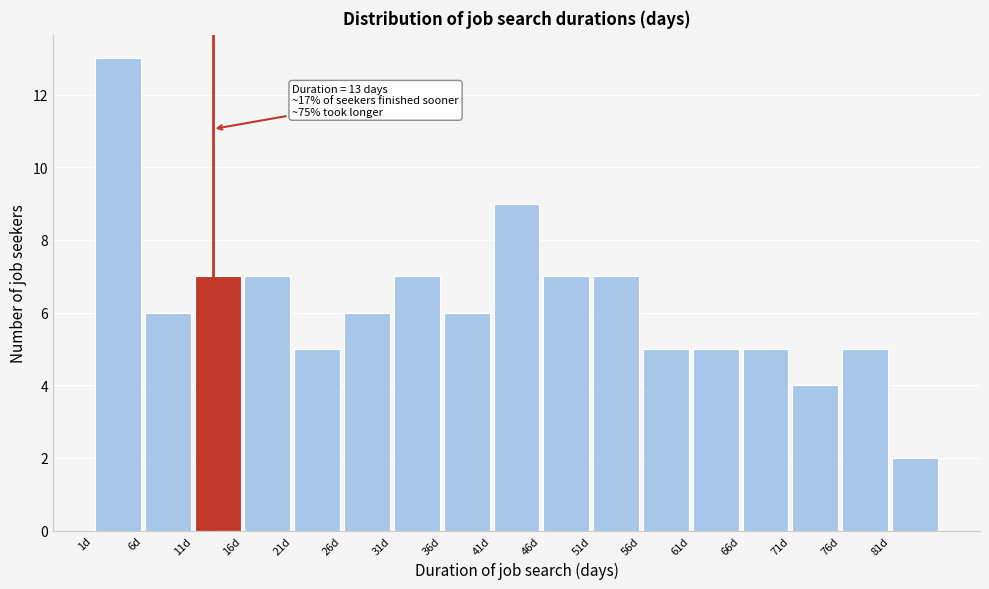

Over which range of the x-axis is the bar tallest?

1 to 6